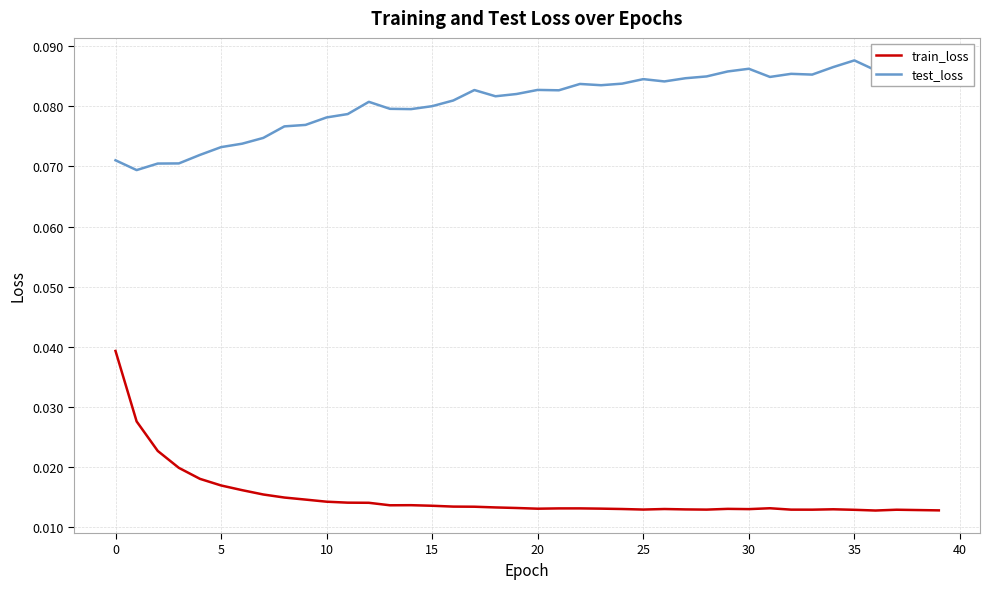

List the series in order of their overall mean, lowest first.

train_loss, test_loss